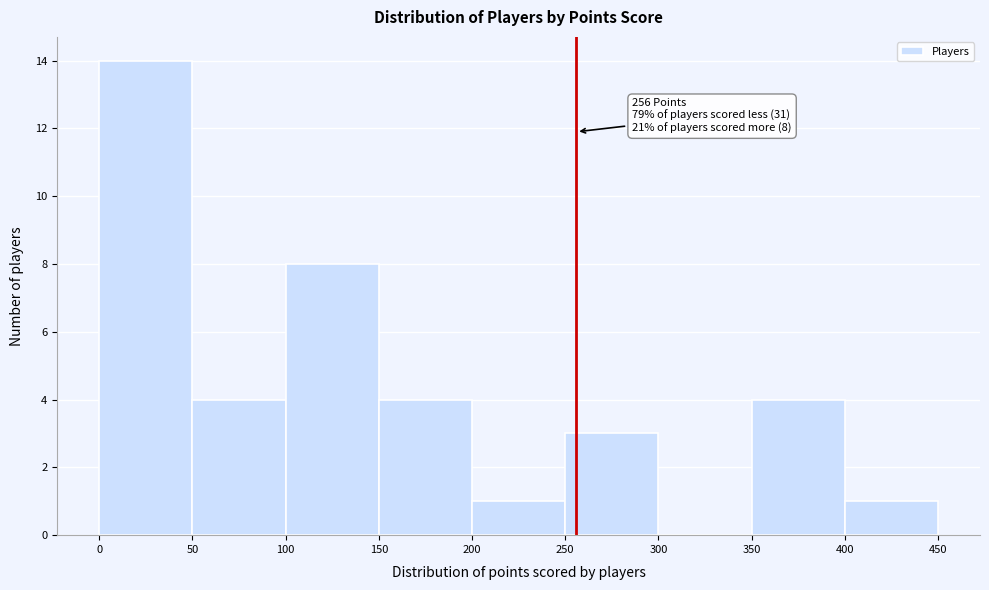

Over which range of the x-axis is the bar tallest?

0 to 50